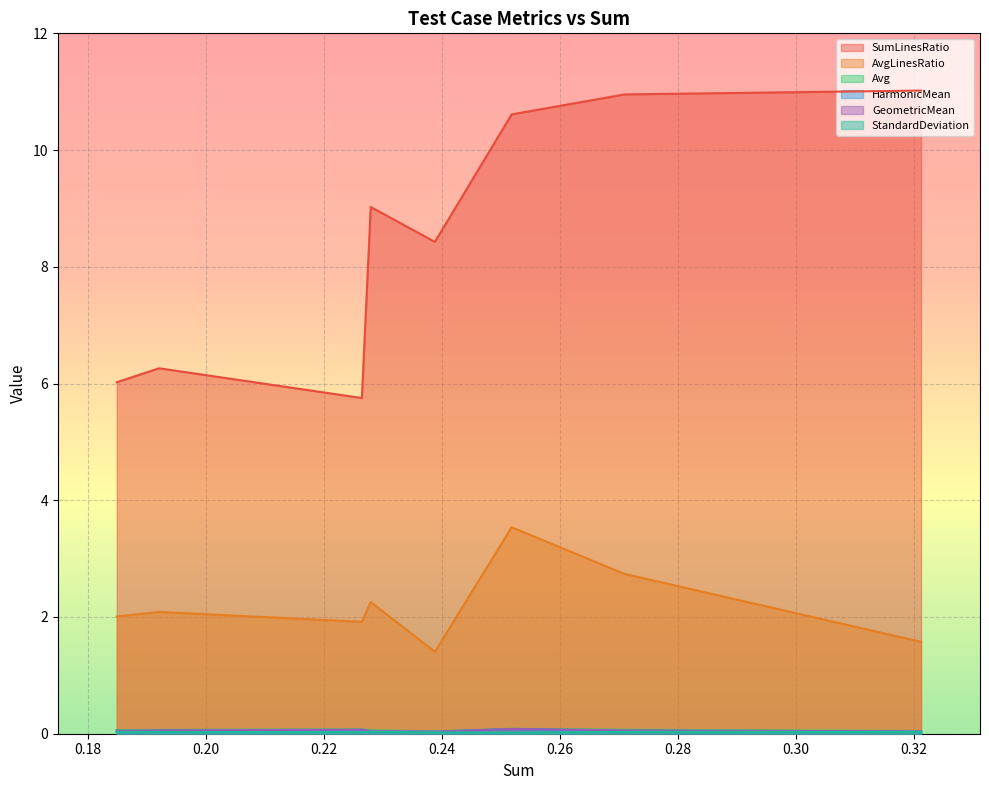

Which series has the widest spread of values?

SumLinesRatio